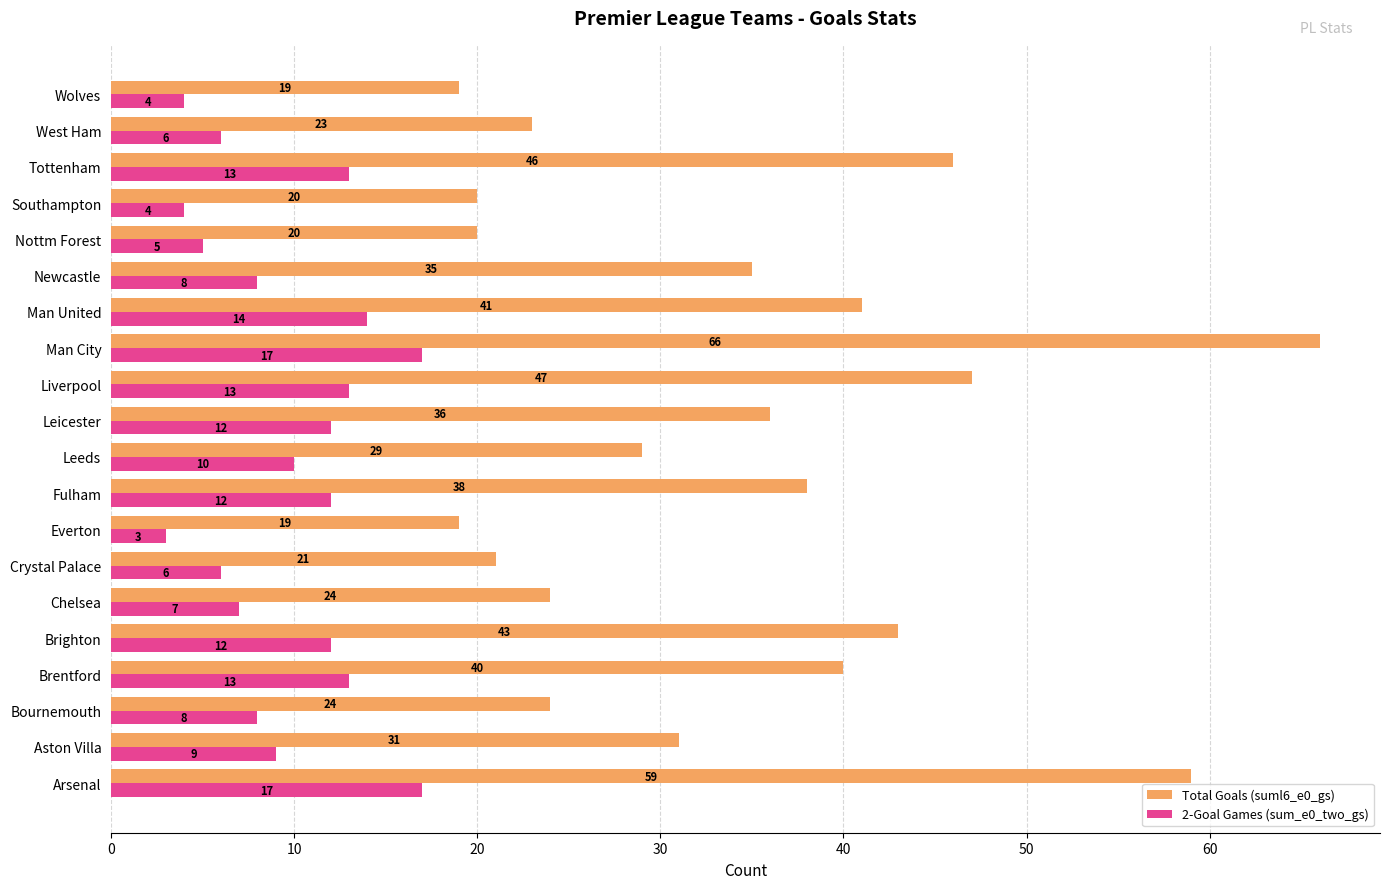

Which category has the highest value across all series?

Man City